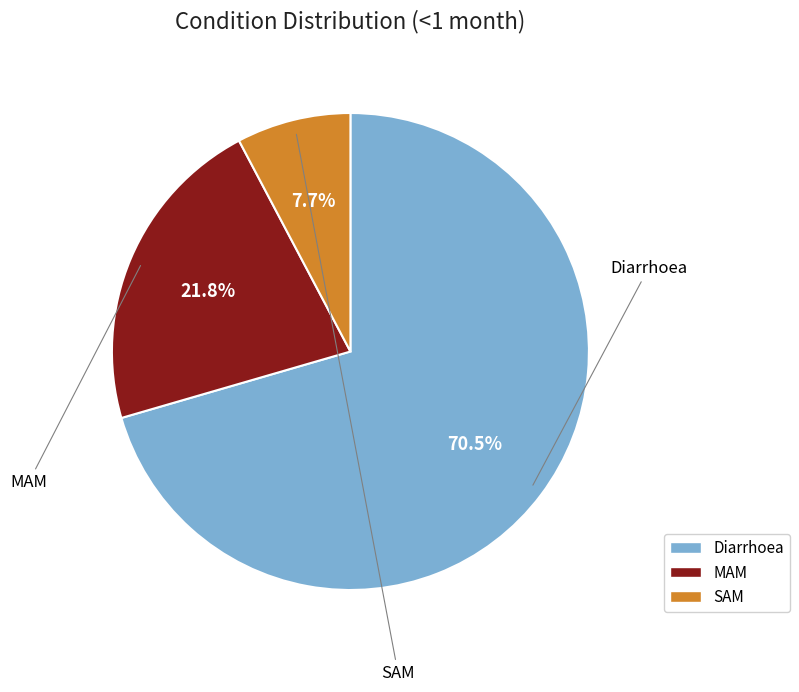

The SAM slice represents 8% of the pie. True or false?

True